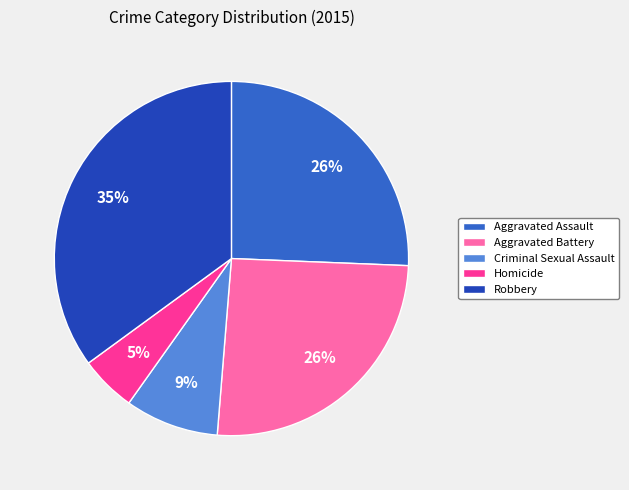

Between Robbery and Aggravated Battery, which is larger?

Robbery